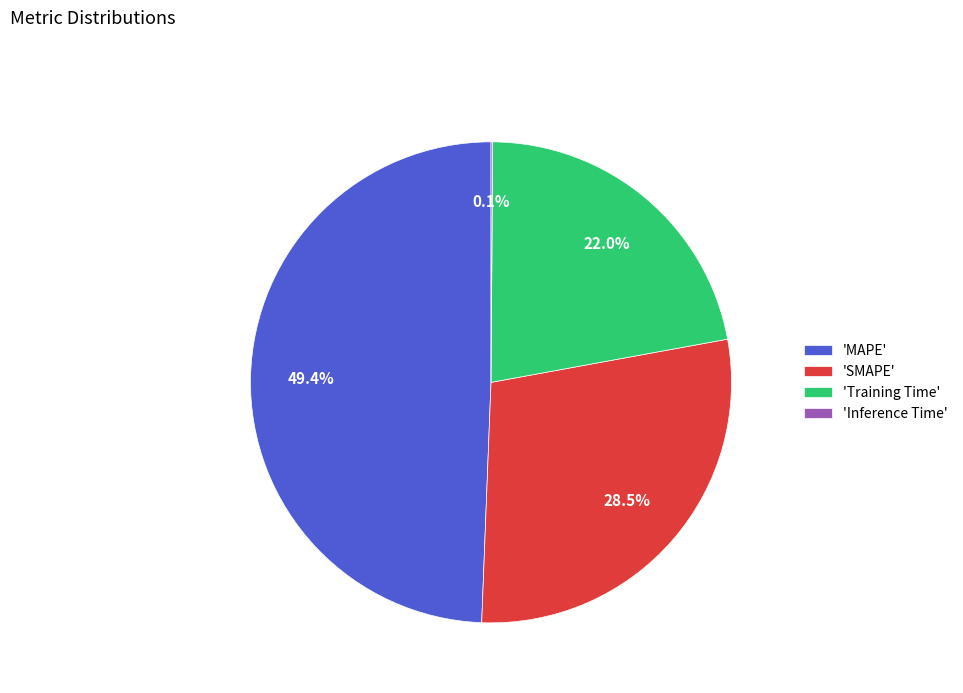

Which category has the biggest portion of the pie?

'MAPE'